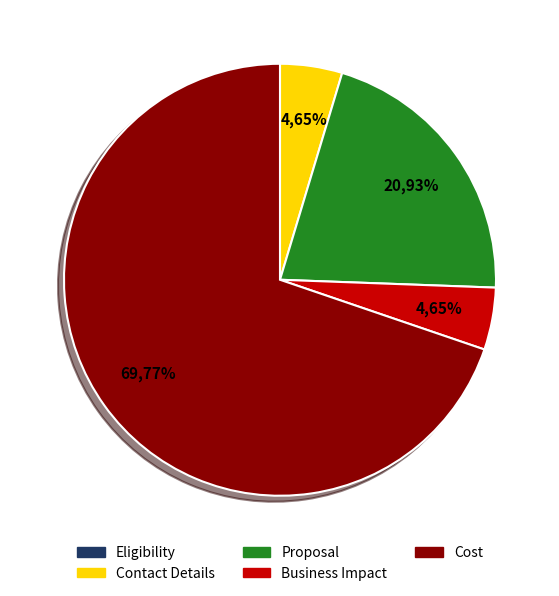

Between Eligibility and Contact Details, which is larger?

Contact Details